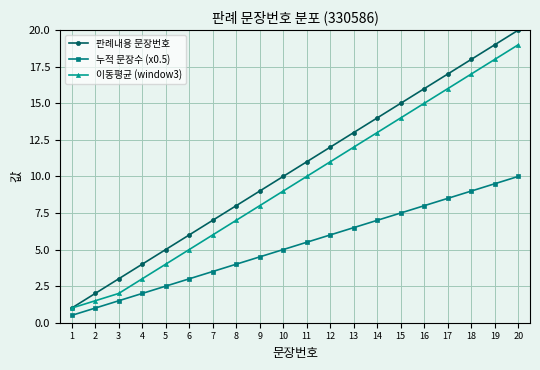

Reading left to right, what are all the values shown in this chart?

판례내용 문장번호: 1.0	2.0	3.0	4.0	5.0	6.0	7.0	8.0	9.0	10.0	11.0	12.0	13.0	14.0	15.0	16.0	17.0	18.0	19.0	20.0
누적 문장수 (x0.5): 0.5	1.0	1.5	2.0	2.5	3.0	3.5	4.0	4.5	5.0	5.5	6.0	6.5	7.0	7.5	8.0	8.5	9.0	9.5	10.0
이동평균 (window3): 1.0	1.5	2.0	3.0	4.0	5.0	6.0	7.0	8.0	9.0	10.0	11.0	12.0	13.0	14.0	15.0	16.0	17.0	18.0	19.0